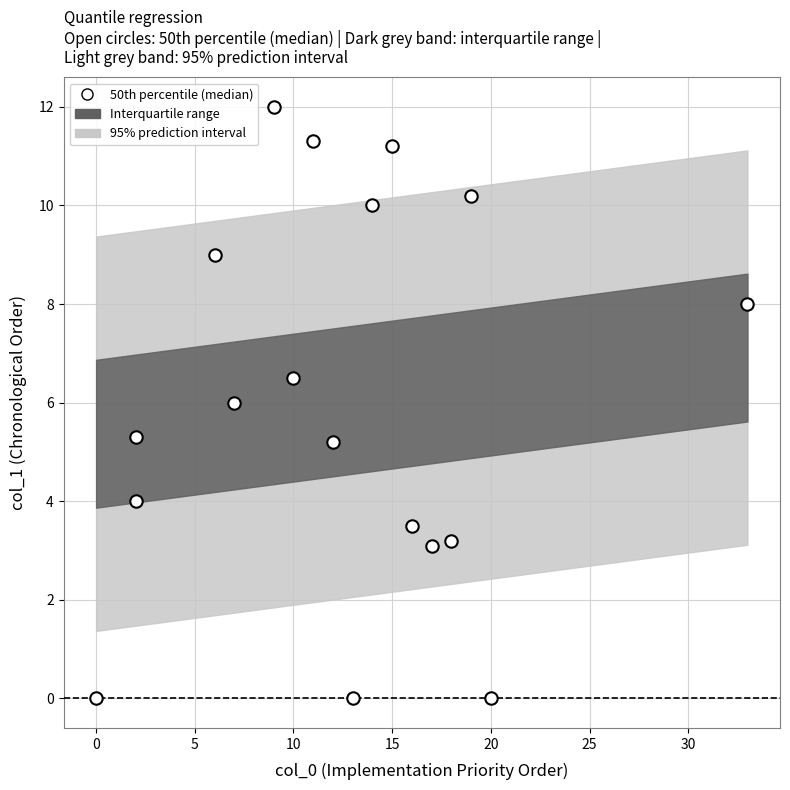

What is the range of Y values (max minus min)?

12.0